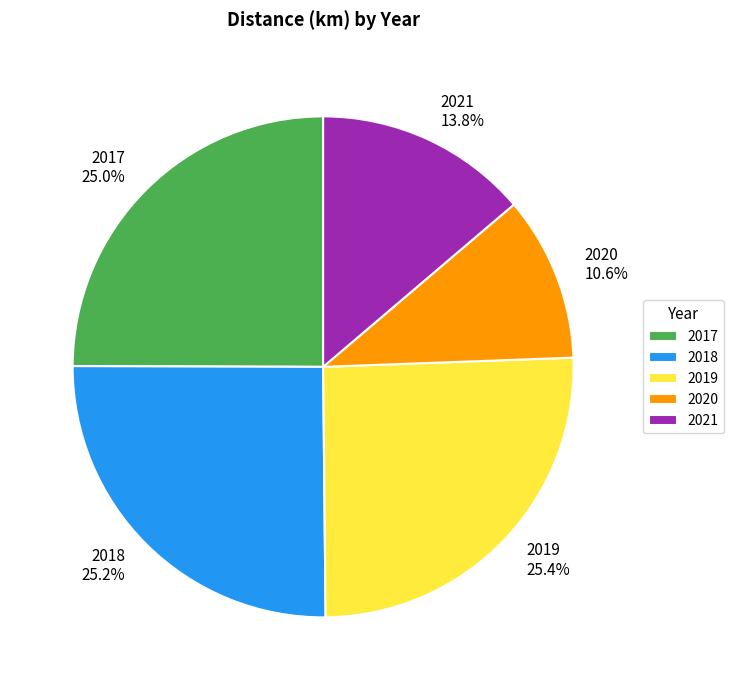

Combined, do 2020 and 2018 account for over 50%?

No